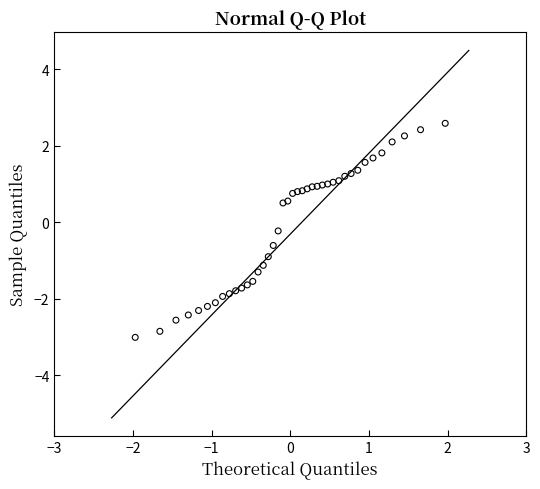

What is the range of Y values (max minus min)?

5.6